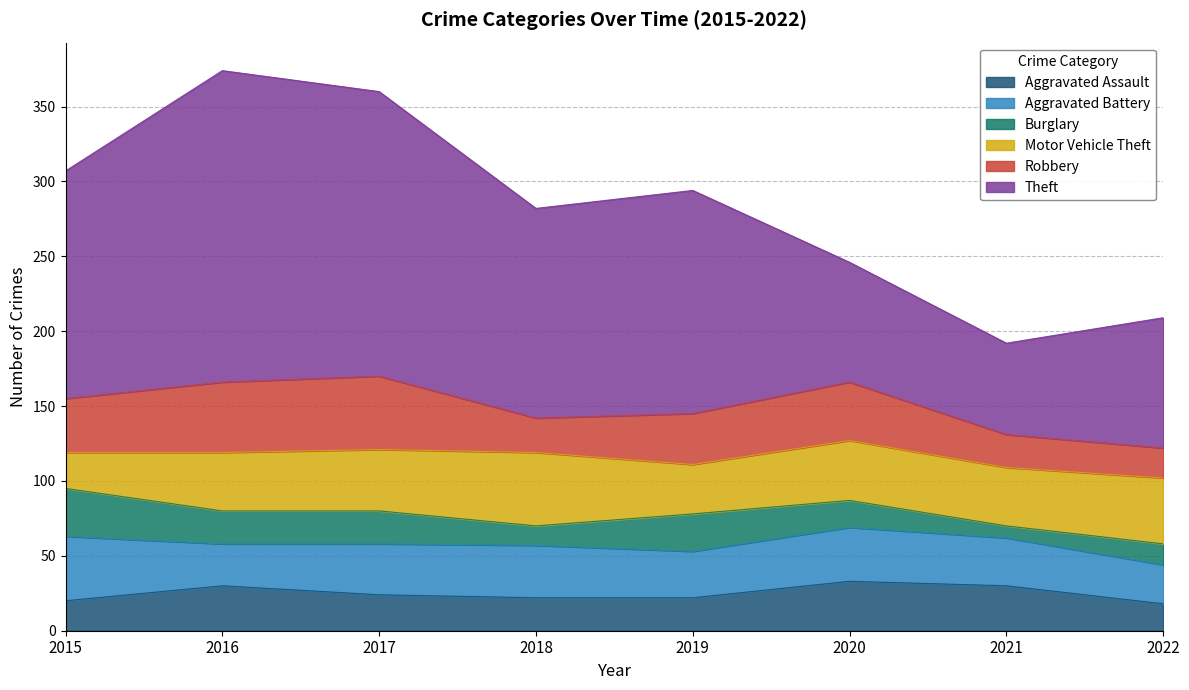

The Burglary series shows 39 at 2016. True or false?

False